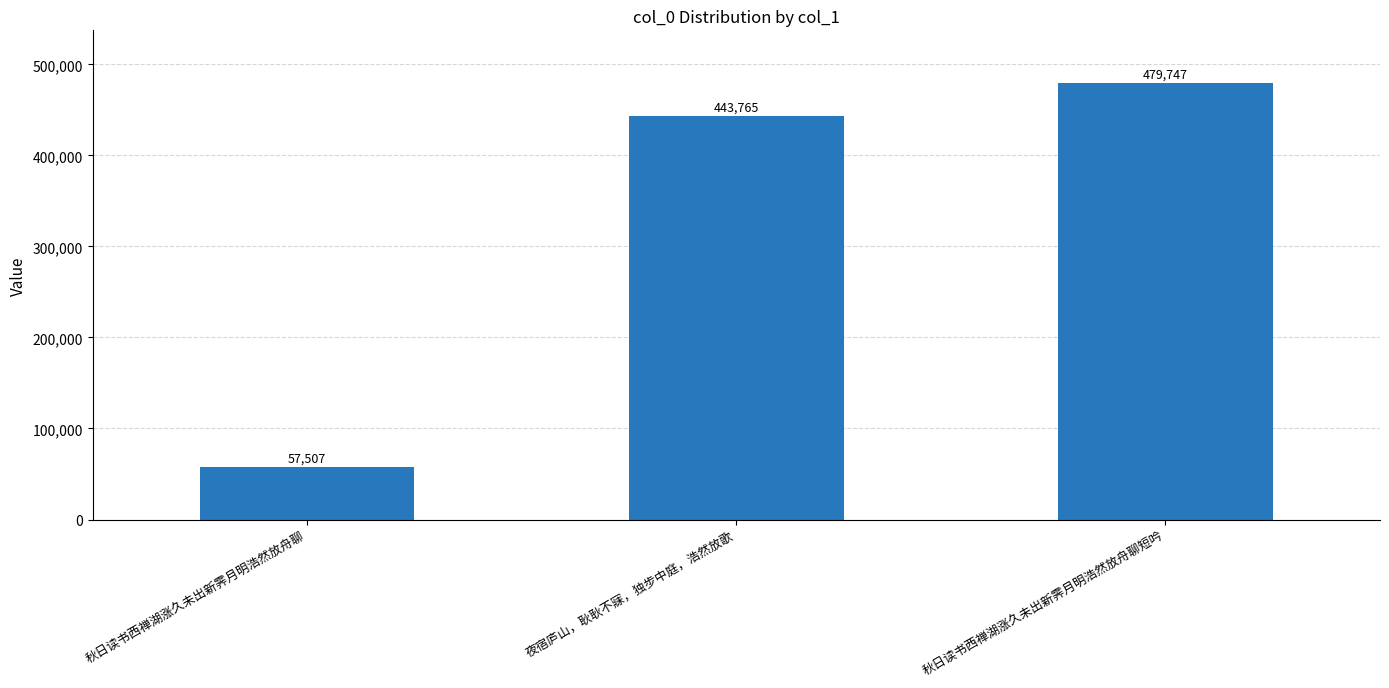

What is the ratio of the value at 秋日读书西禅湖涨久未出新霁月明浩然放舟聊 to the value at 夜宿庐山，耿耿不寐，独步中庭，浩然放歌?

0.1